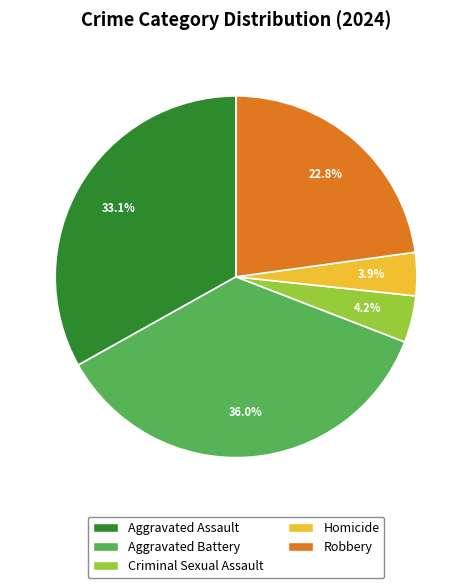

How many slices are in this pie chart?

5